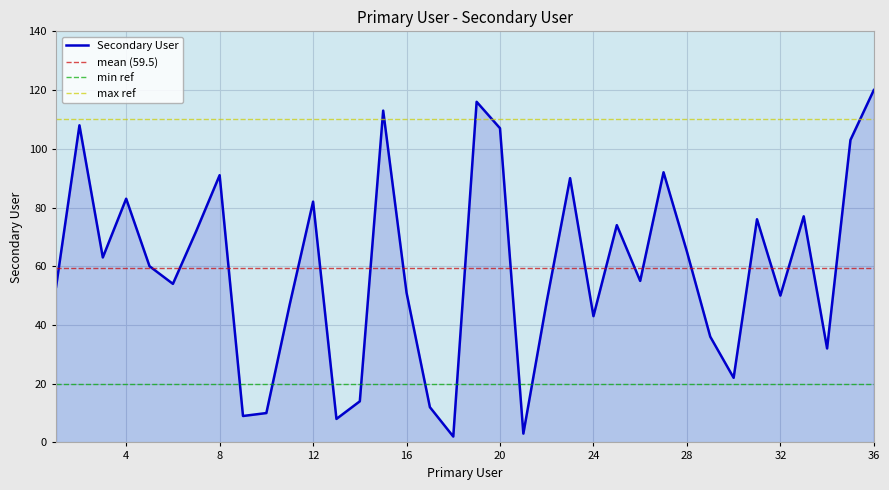

How many interior local peaks (higher than both neighbors) does the data have?

11